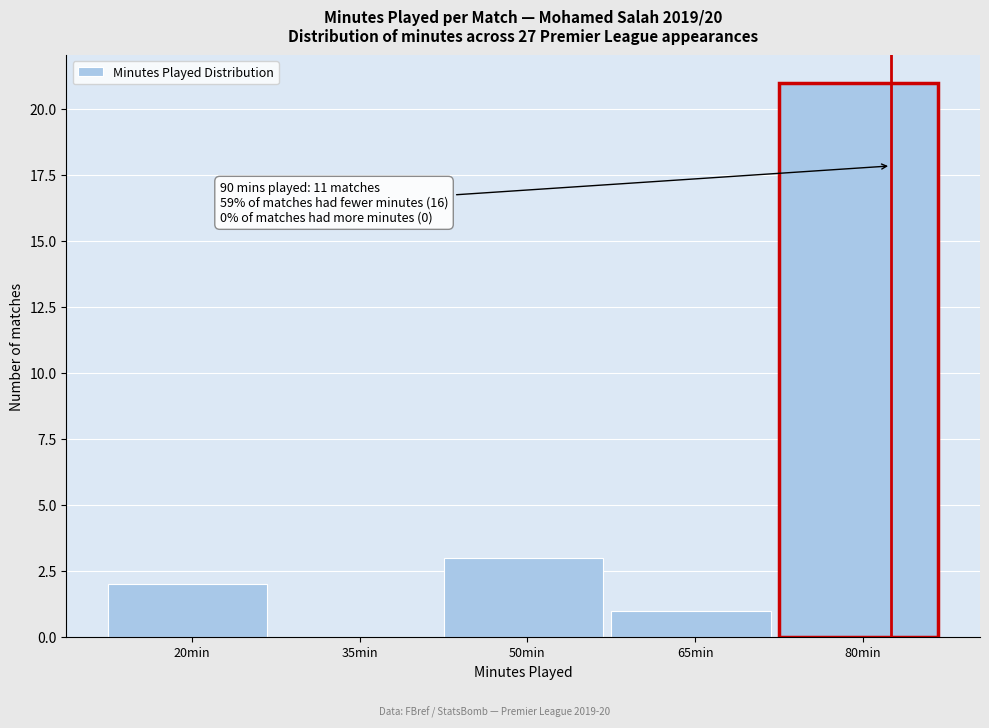

Reading right to left, what are all the values shown in this chart?

80min=21	65min=1	50min=3	35min=0	20min=2